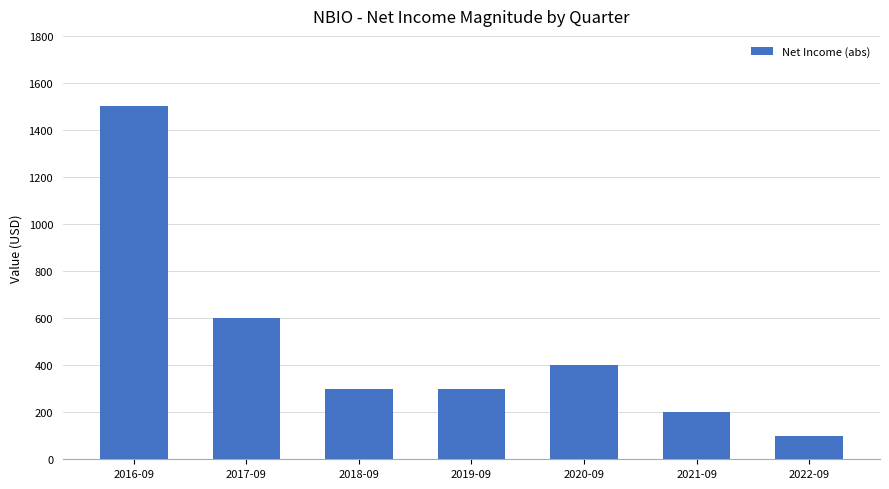

What is the difference between the maximum and minimum values?

1400